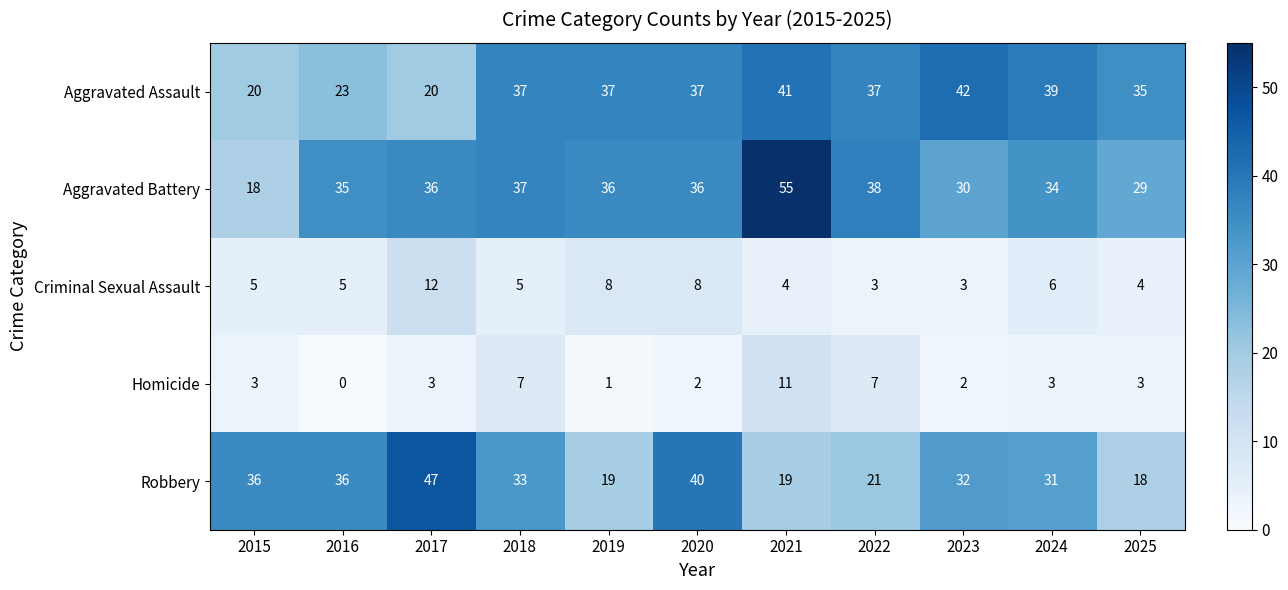

What is the difference between the highest and lowest values at 2017?

44